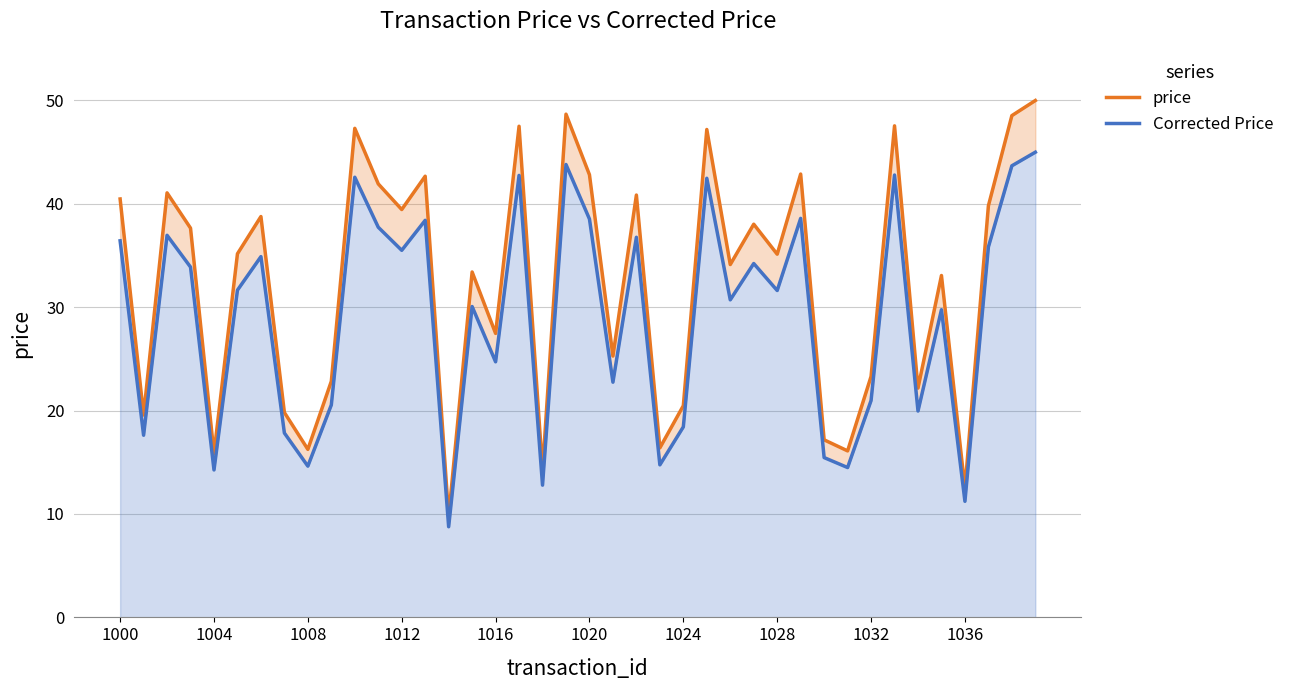

Which series has the largest range (max minus min)?

price